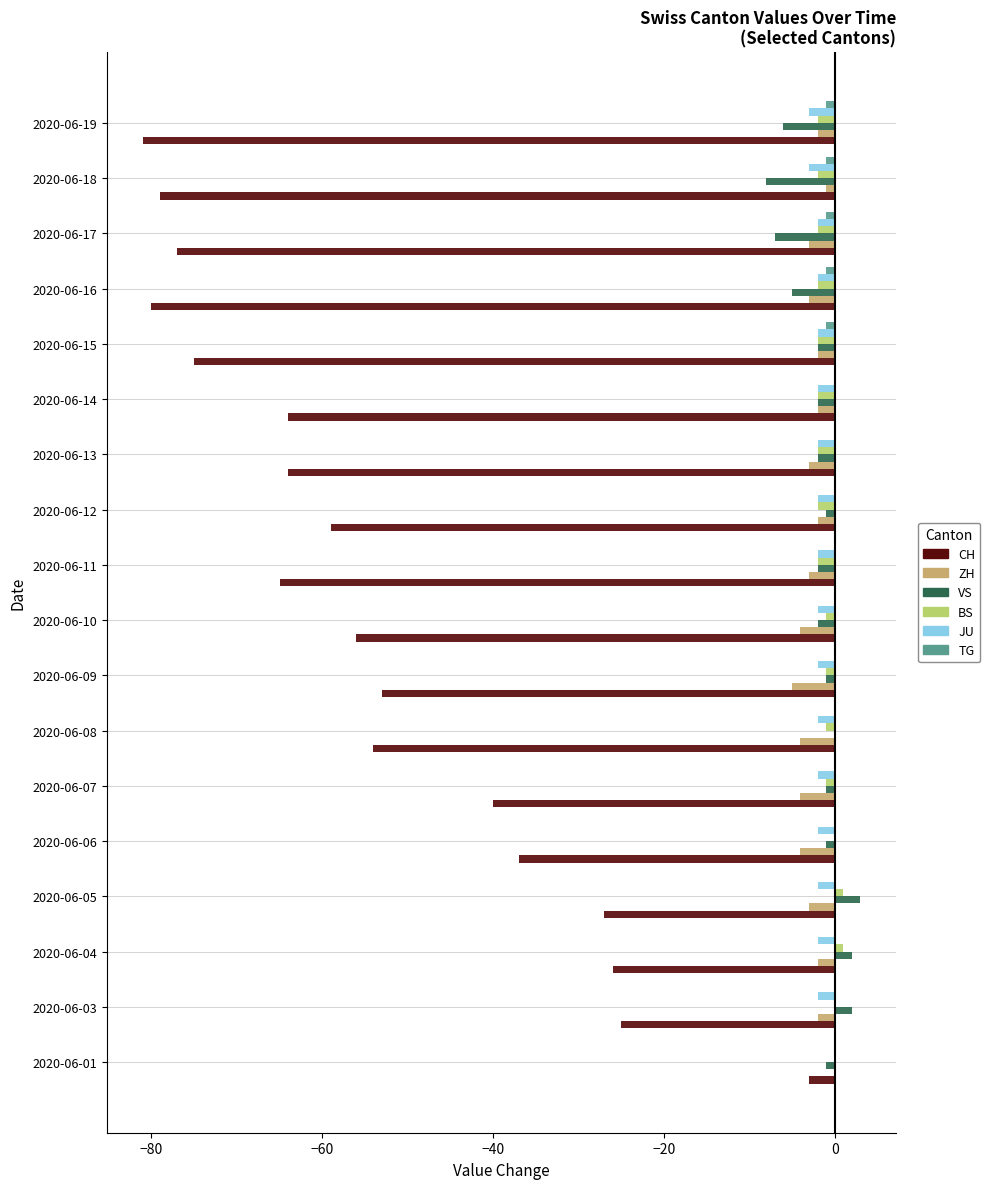

Is the value of BS at 2020-06-19 greater than the value of ZH at 2020-06-07?

Yes